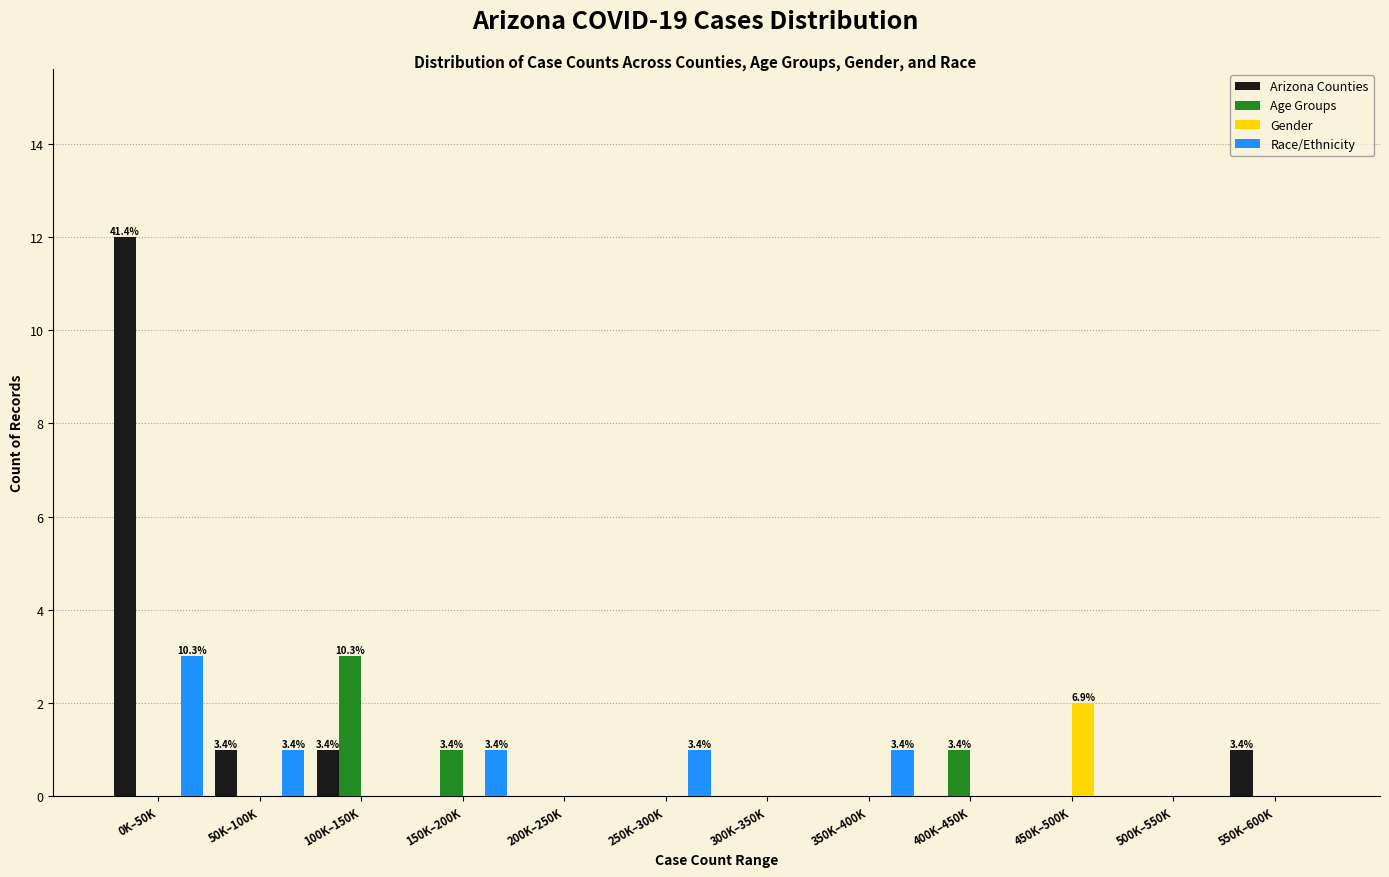

What is the sum of the Age Groups values at 100K–150K and 350K–400K?

3